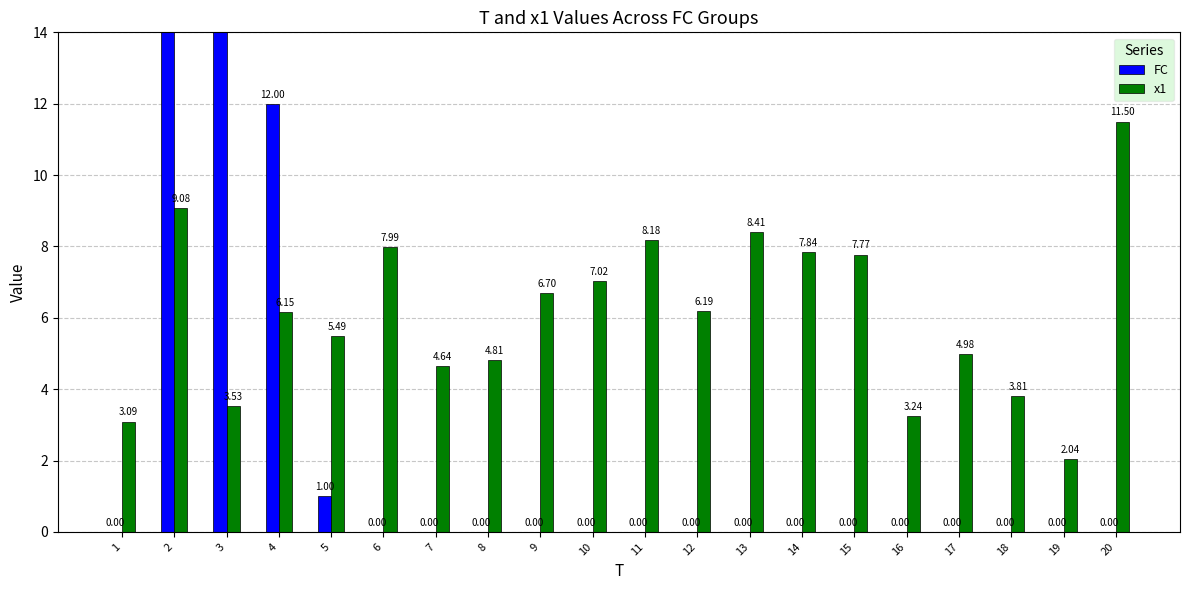

True or false: x1 has a value of 9.1 at 2.

True